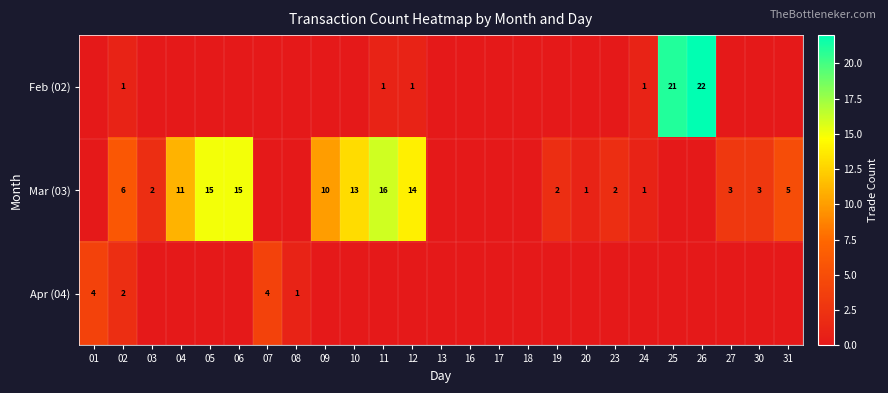

True or false: Mar (03) has a value of 15 at 06.

True